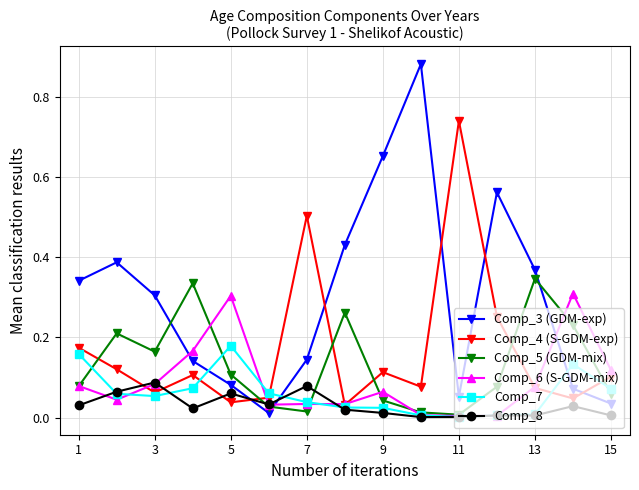

How many times do Comp_6 (S-GDM-mix) and Comp_3 (GDM-exp) cross each other?

3